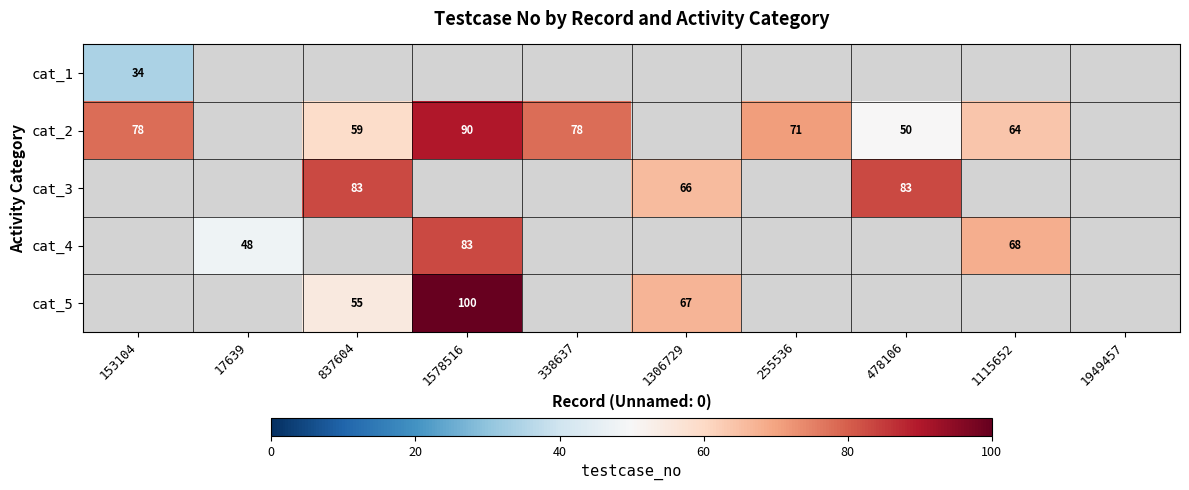

Is it true that cat_2 equals 105 at 255536?

False